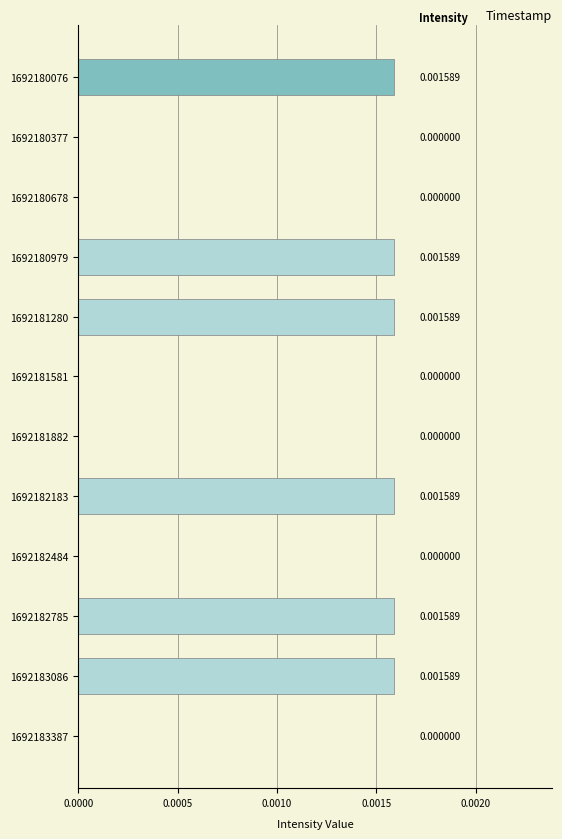

Which has a higher value, 1692182183 or 1692180678?

1692182183